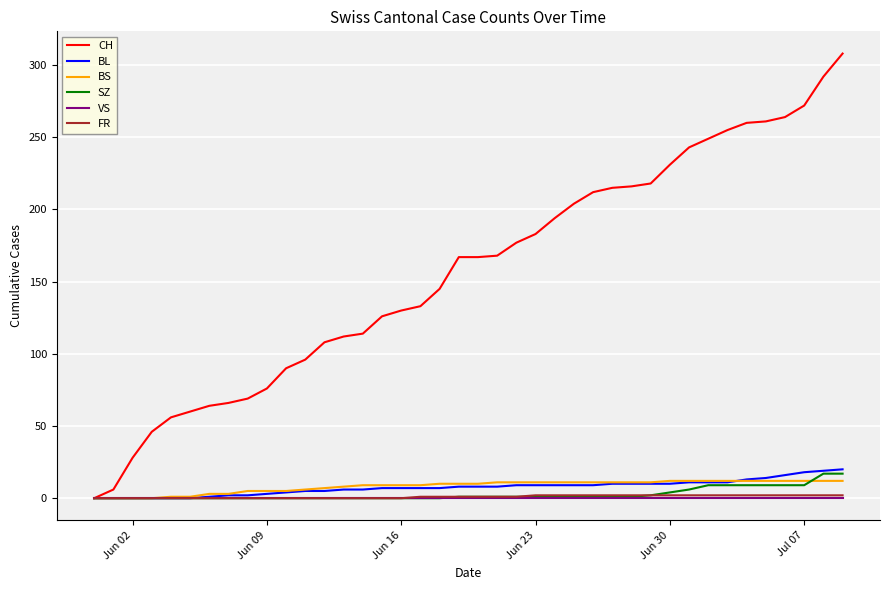

What is the maximum value for BL?

20